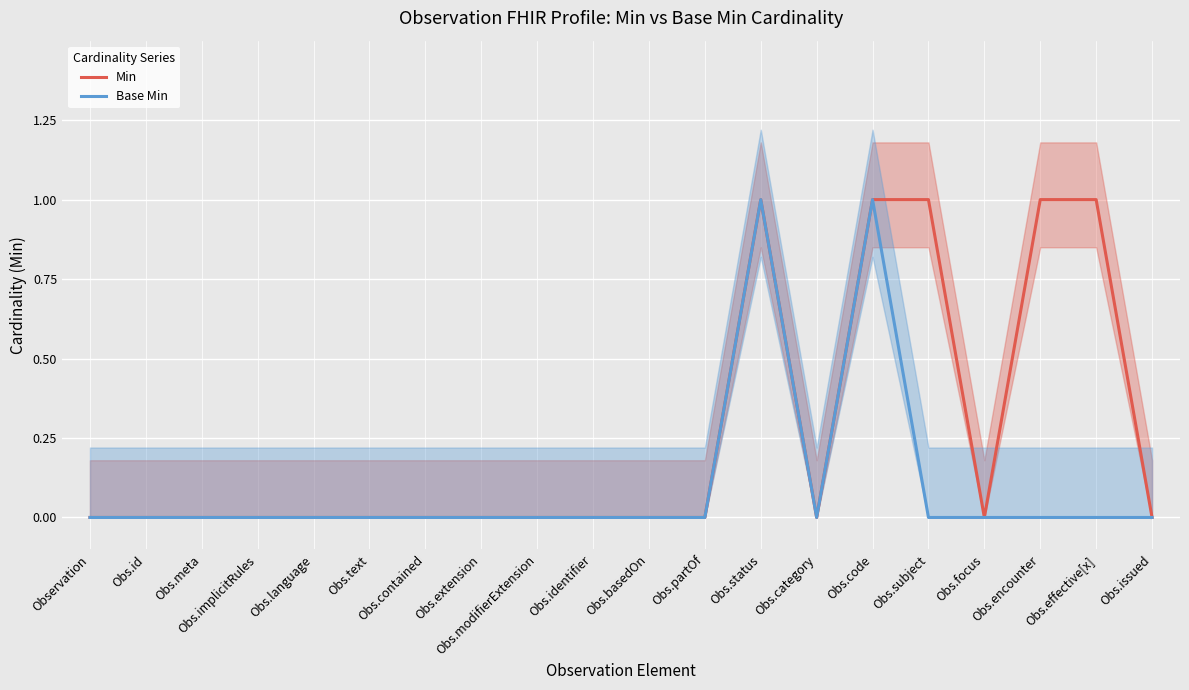

Is it true that Min equals 1 at Obs.focus?

False